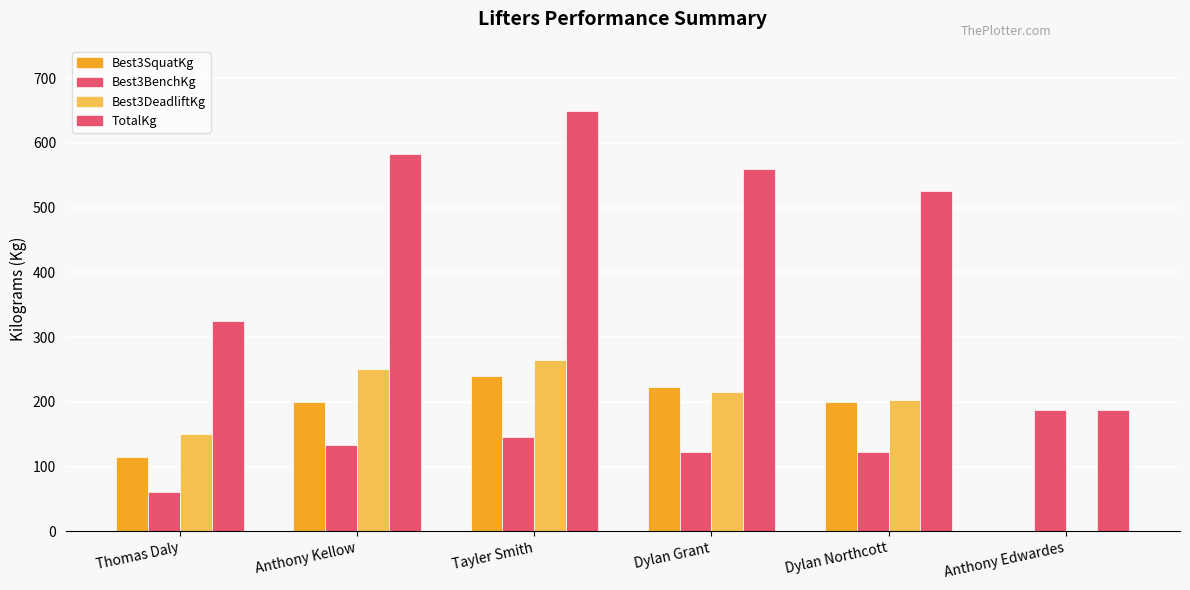

How many values in Best3SquatKg are above zero?

5